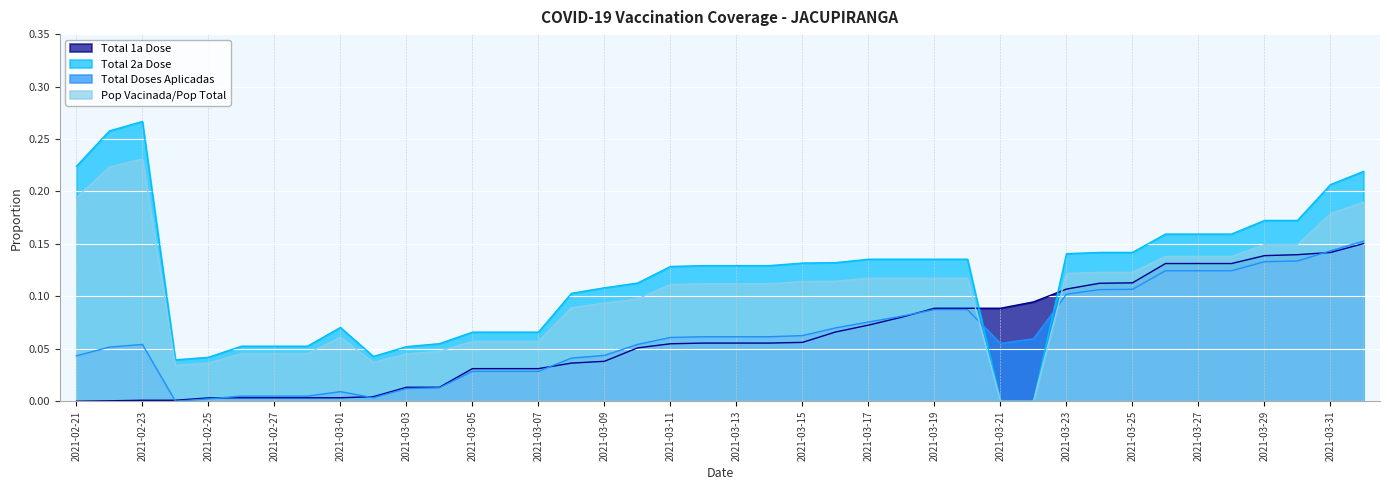

How many intersections are there between Total 1a Dose and Pop Vacinada/Pop Total?

2